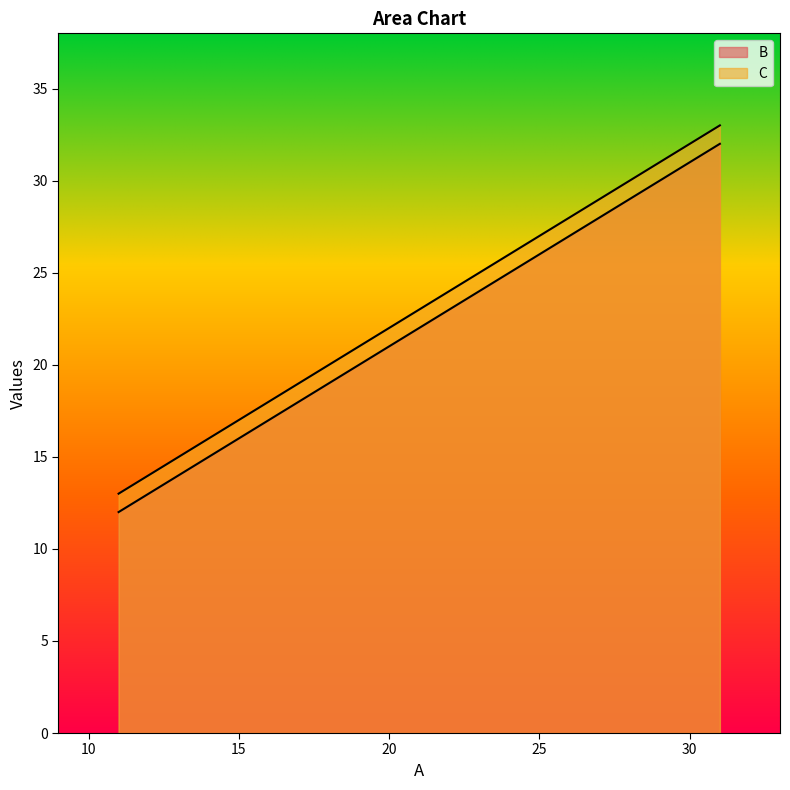

What is the maximum value for B?

32